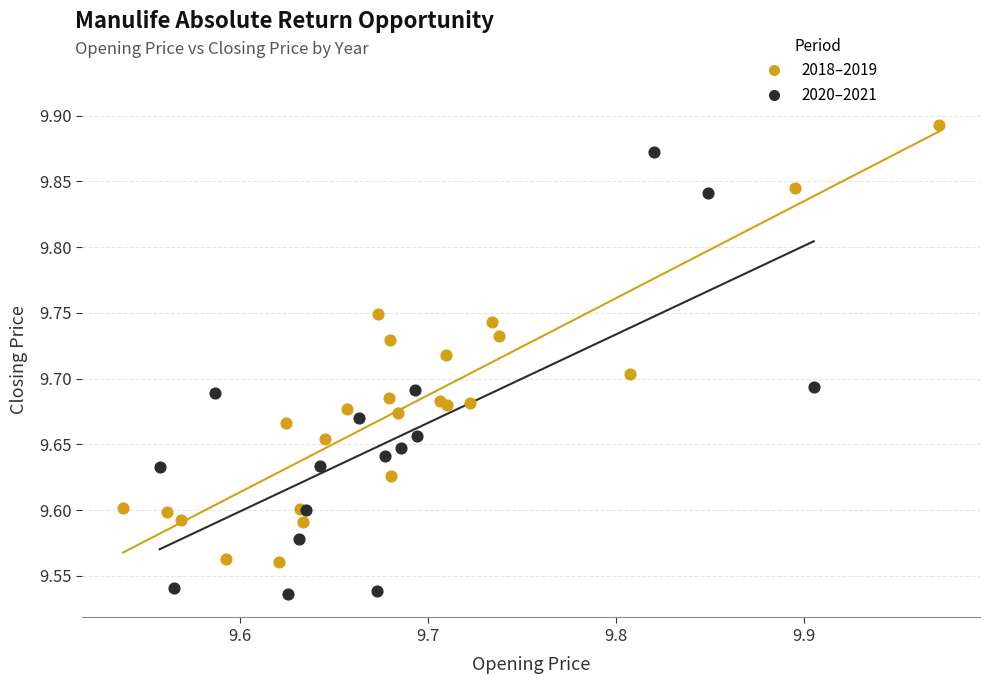

Which series contains the highest Y value?

2018–2019